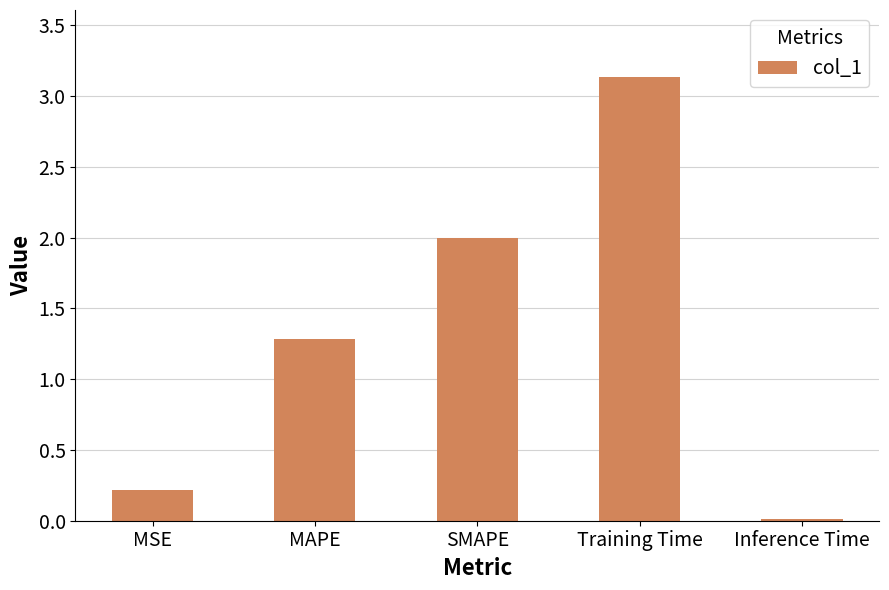

What is the average value?

1.3